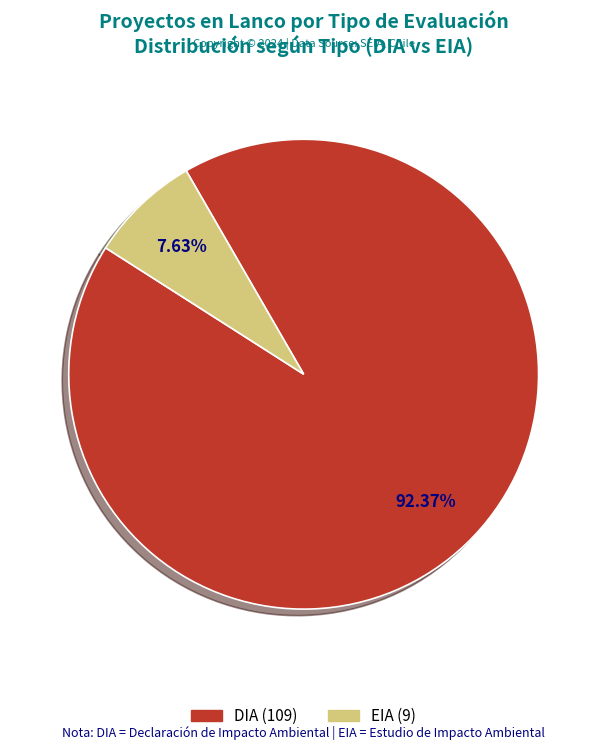

Count the number of slices in the pie.

2